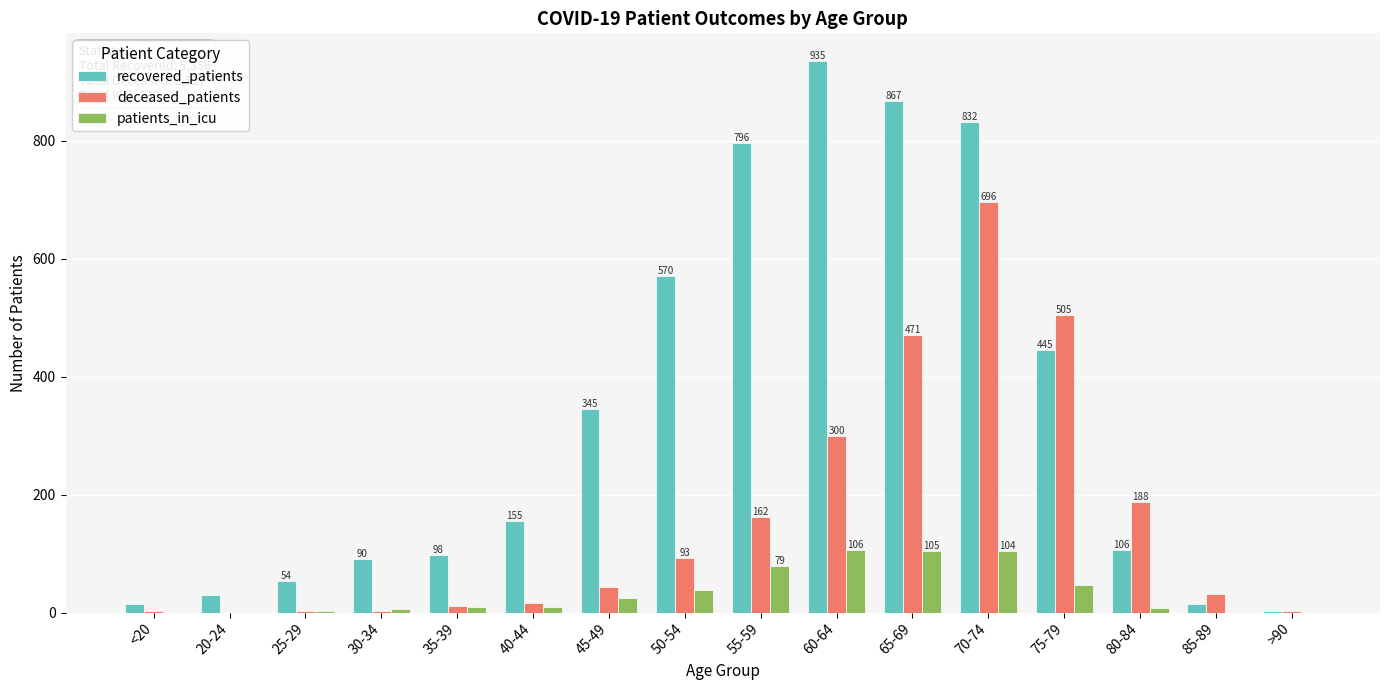

Count the number of categories in the chart.

16